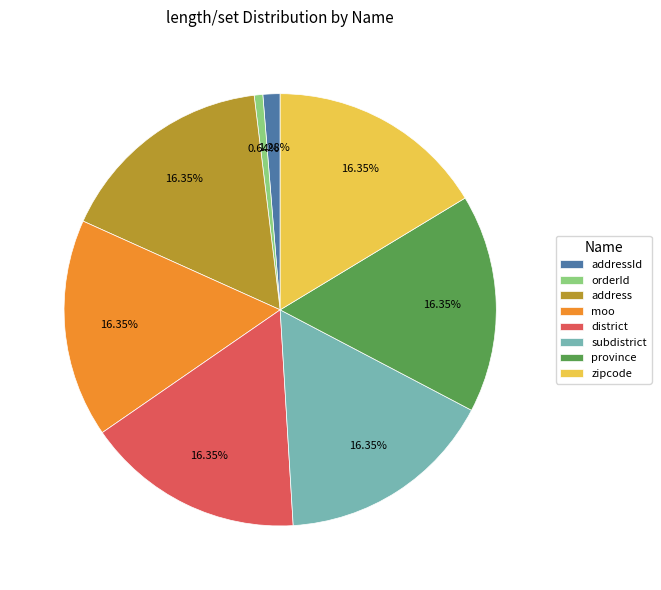

Is it true that moo is 27% of the pie?

False